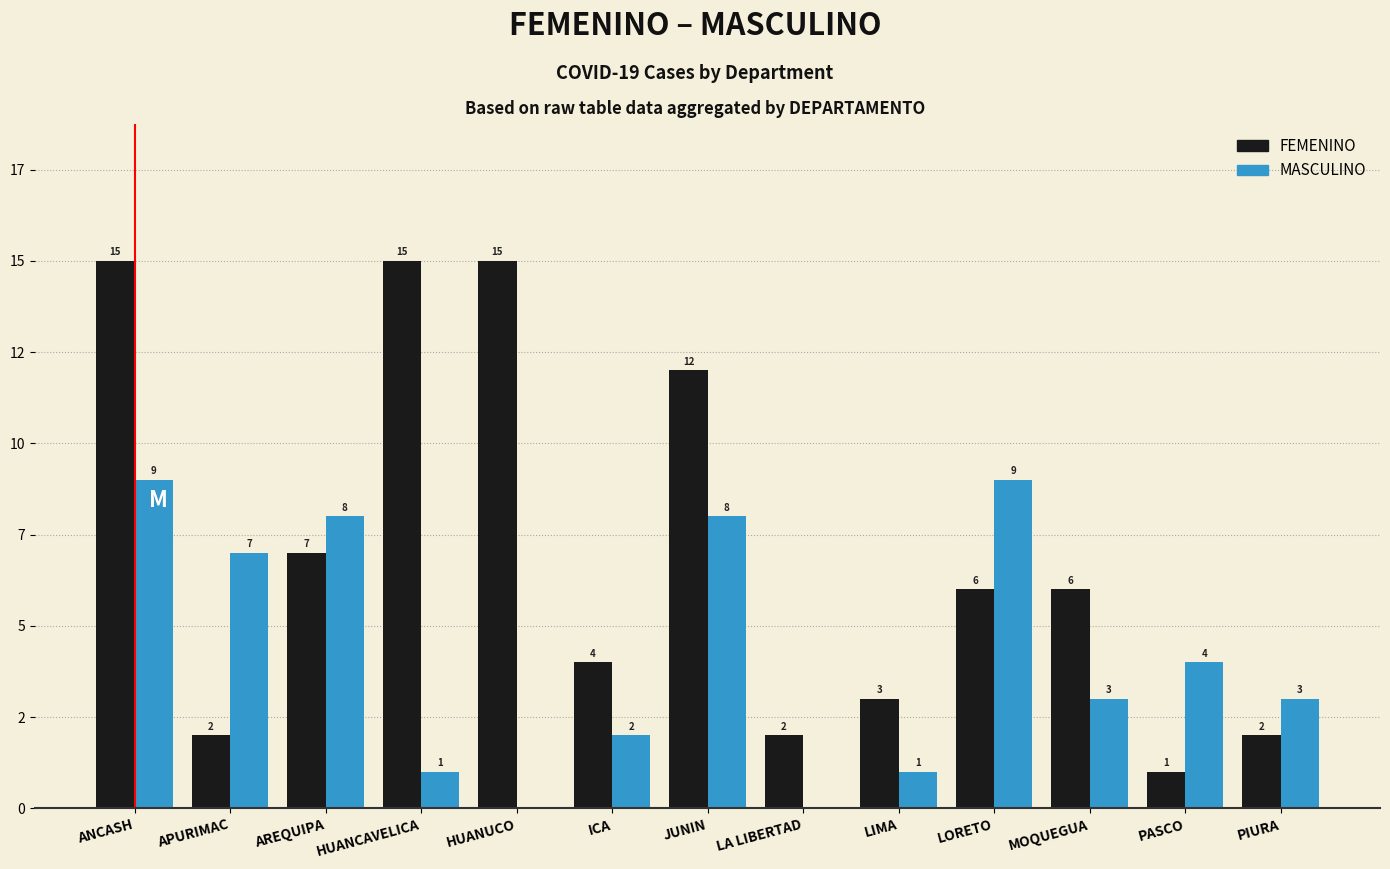

Where is FEMENINO nearest to the value 8?

AREQUIPA